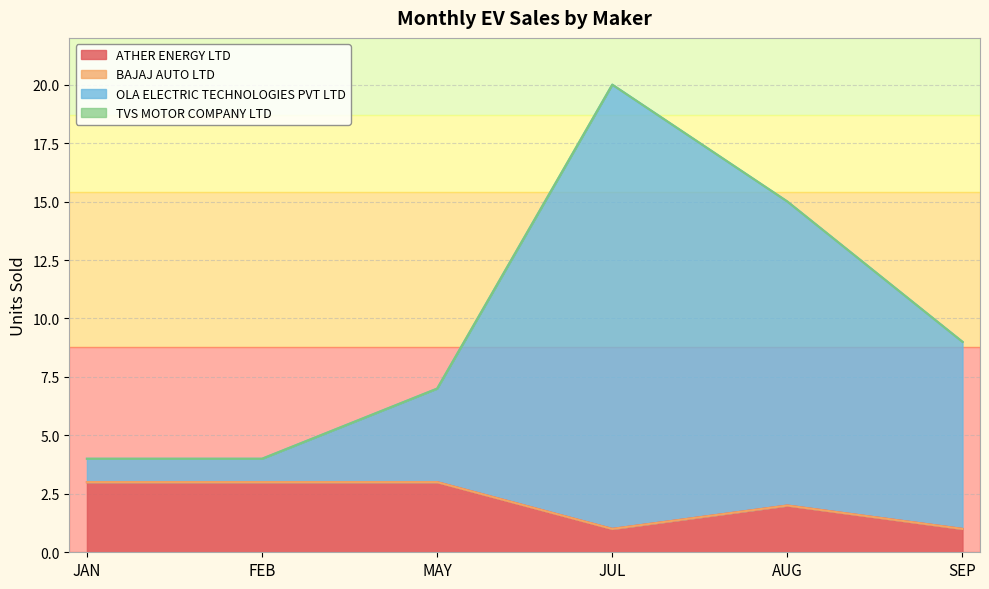

How many lines are shown in the chart?

4